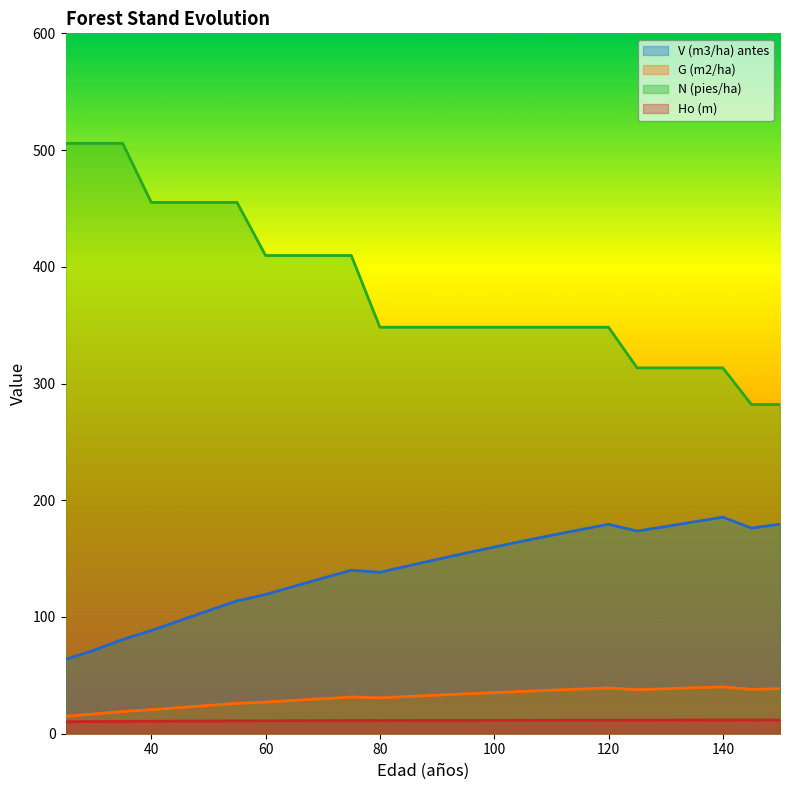

Reading left to right, transcribe all the data shown in this chart.

V (m3/ha) antes: 25=63.7	30=71.5	35=80.7	40=88.4	45=97.0	50=105.5	55=113.8	60=119.3	65=126.3	70=133.3	75=140.0	80=138.3	85=143.8	90=149.3	95=154.7	100=159.9	105=165.0	110=169.9	115=174.8	120=179.4	125=173.6	130=177.5	135=181.5	140=185.5	145=176.2	150=179.5
G (m2/ha): 25=14.9	30=17.0	35=19.0	40=20.5	45=22.4	50=24.2	55=26.0	60=27.0	65=28.5	70=30.0	75=31.4	80=30.7	85=31.9	90=33.0	95=34.2	100=35.2	105=36.3	110=37.3	115=38.3	120=39.2	125=37.7	130=38.6	135=39.4	140=40.2	145=38.0	150=38.7
N (pies/ha): 25=505.8	30=505.8	35=505.8	40=455.2	45=455.2	50=455.2	55=455.2	60=409.7	65=409.7	70=409.7	75=409.7	80=348.2	85=348.2	90=348.2	95=348.2	100=348.2	105=348.2	110=348.2	115=348.2	120=348.2	125=313.4	130=313.4	135=313.4	140=313.4	145=282.1	150=282.1
Ho (m): 25=10.3	30=10.4	35=10.6	40=10.7	45=10.8	50=10.9	55=11.0	60=11.1	65=11.1	70=11.2	75=11.3	80=11.3	85=11.4	90=11.4	95=11.4	100=11.5	105=11.5	110=11.6	115=11.6	120=11.6	125=11.6	130=11.7	135=11.7	140=11.7	145=11.8	150=11.8